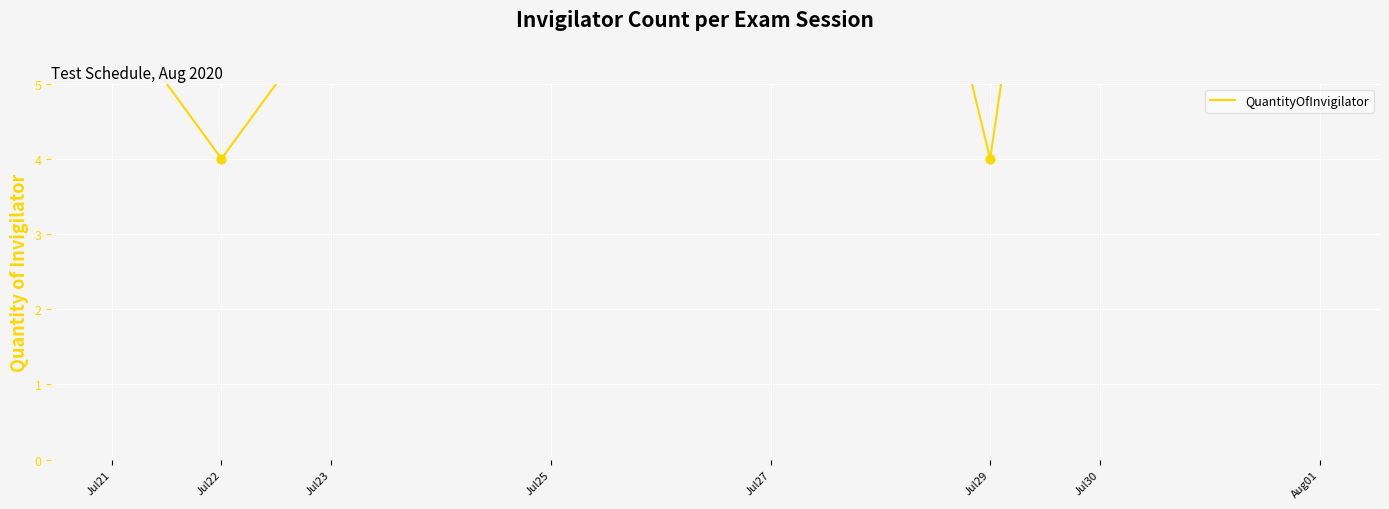

What is the ratio of the value at Jul27 to the value at Jul22?

4.0